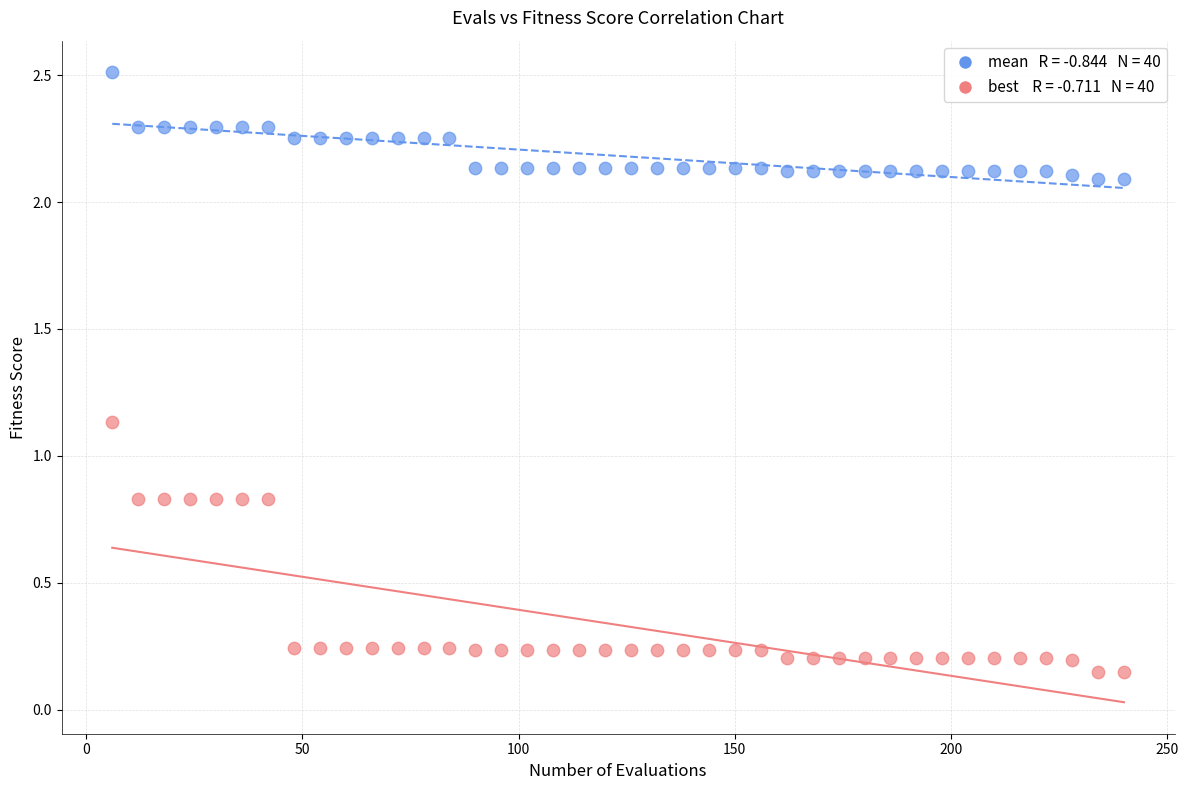

Across all data points, what is the range of X values (max minus min)?

234.0